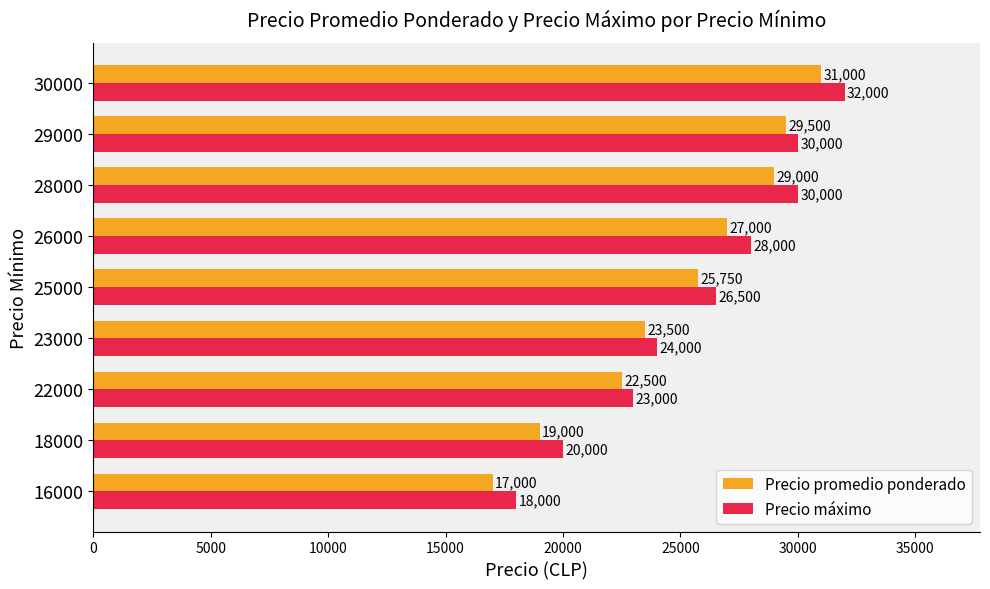

What is the approximate value of Precio promedio ponderado at 30000, to the nearest 10?

31000